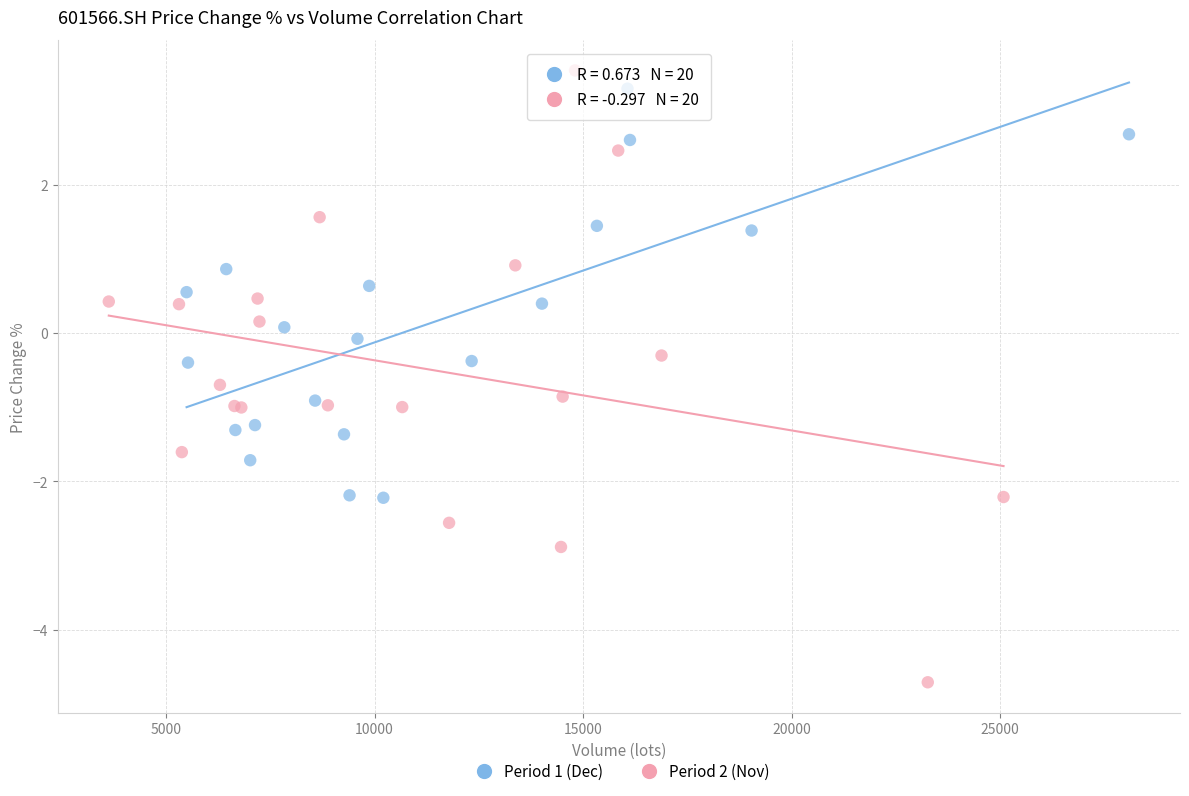

Which series has the largest Y range (max minus min)?

Period 2 (Nov)